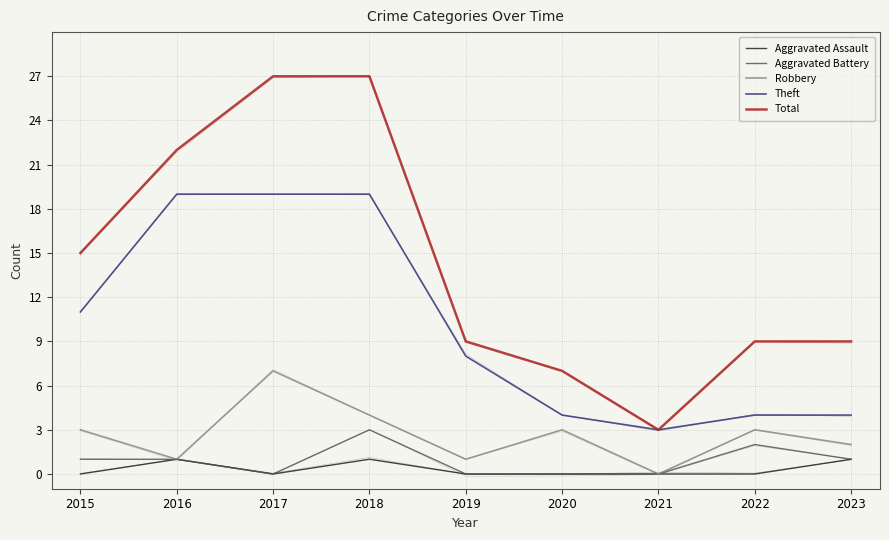

Which series changed the most between 2018 and 2021?

Total